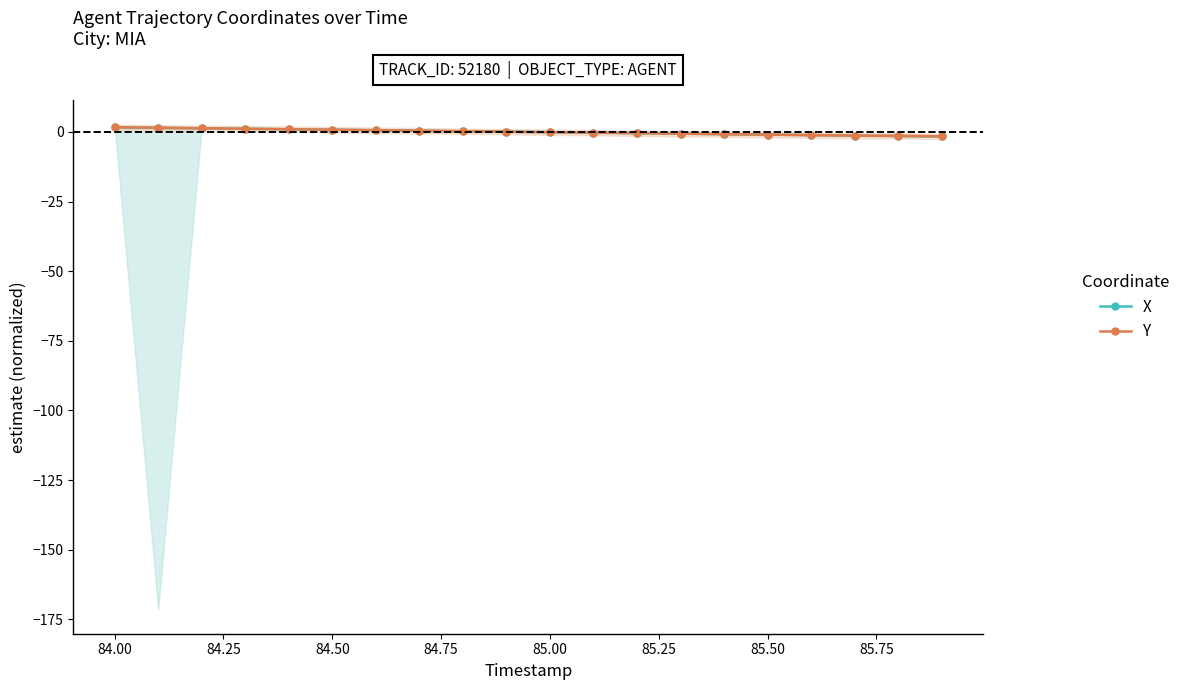

True or false: Y has more than 0 interior local peaks.

False